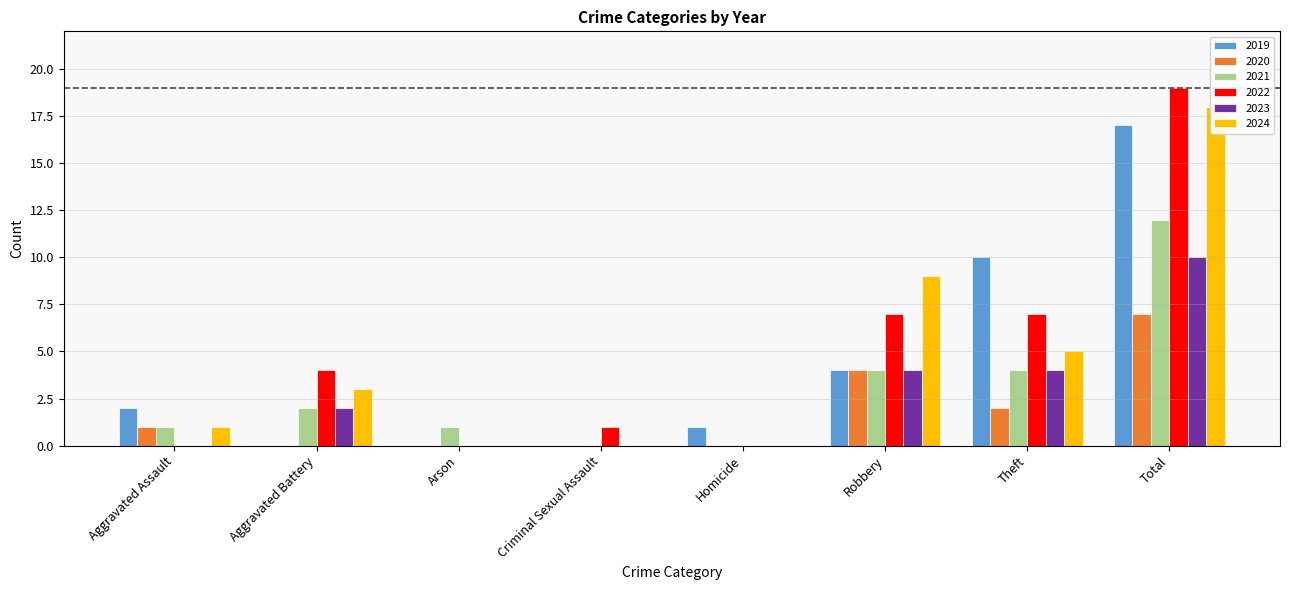

Count the number of data series in this chart.

6